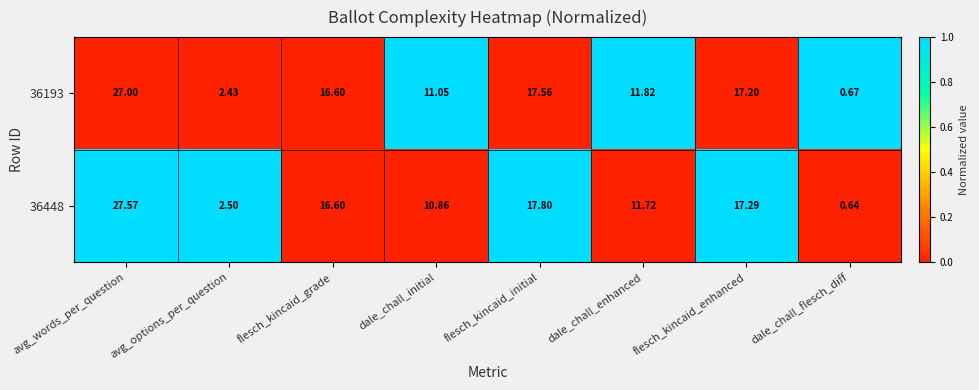

Where is 36448 nearest to the value 14?

dale_chall_enhanced